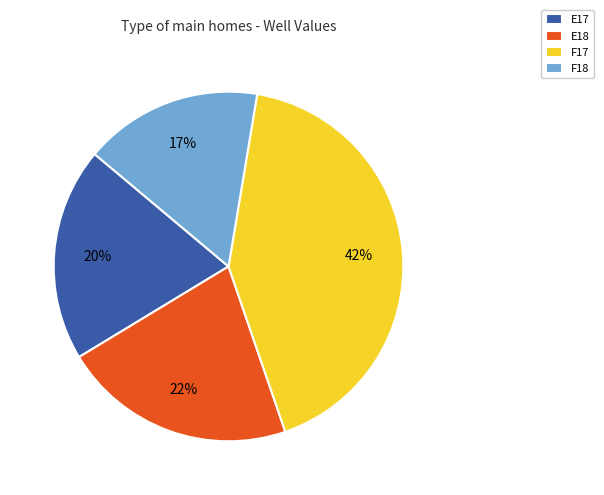

Which slice is the largest?

F17